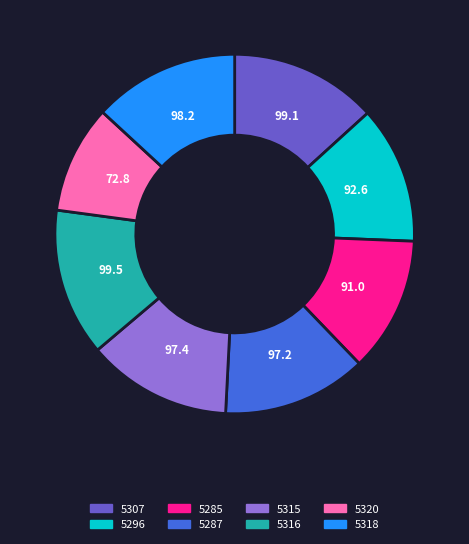

How many slices are in this pie chart?

8